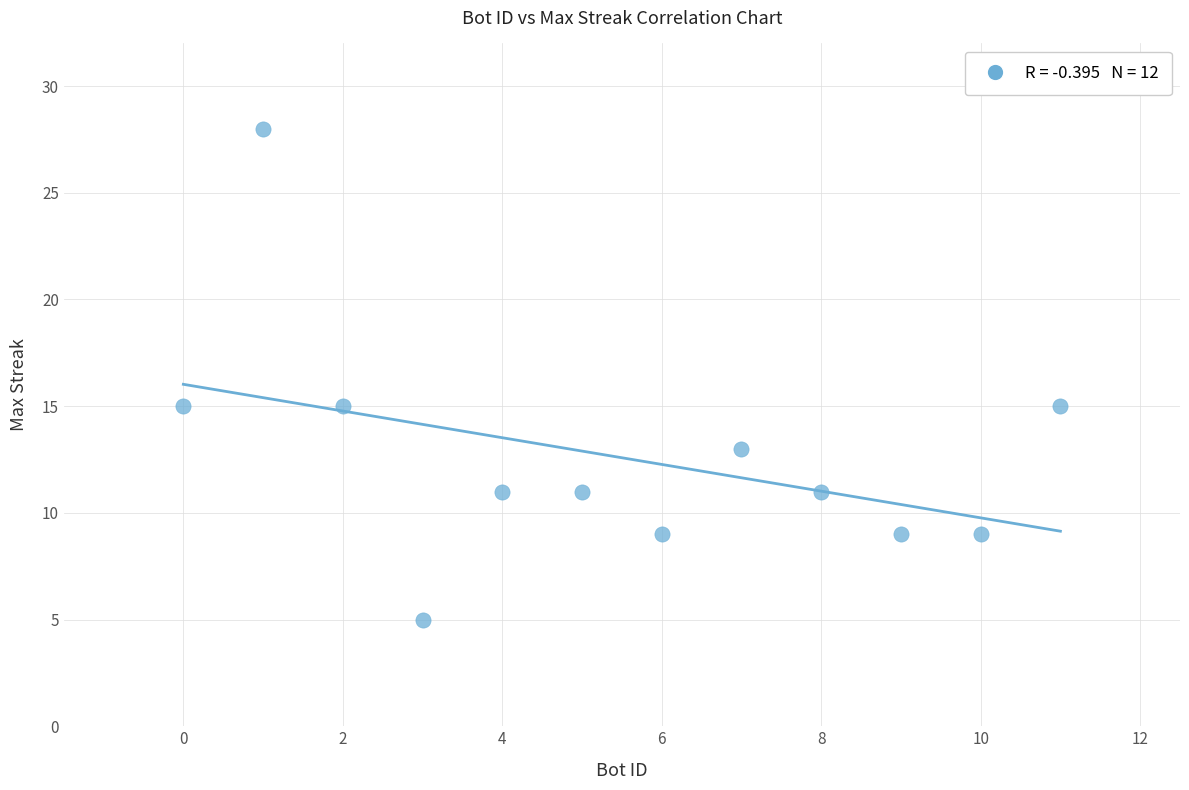

What is the range of Y values (max minus min)?

23